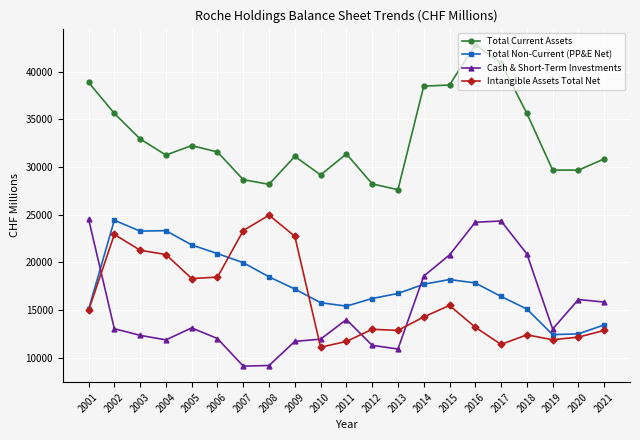

What is the spread (max minus min) of values at 2017?

29512